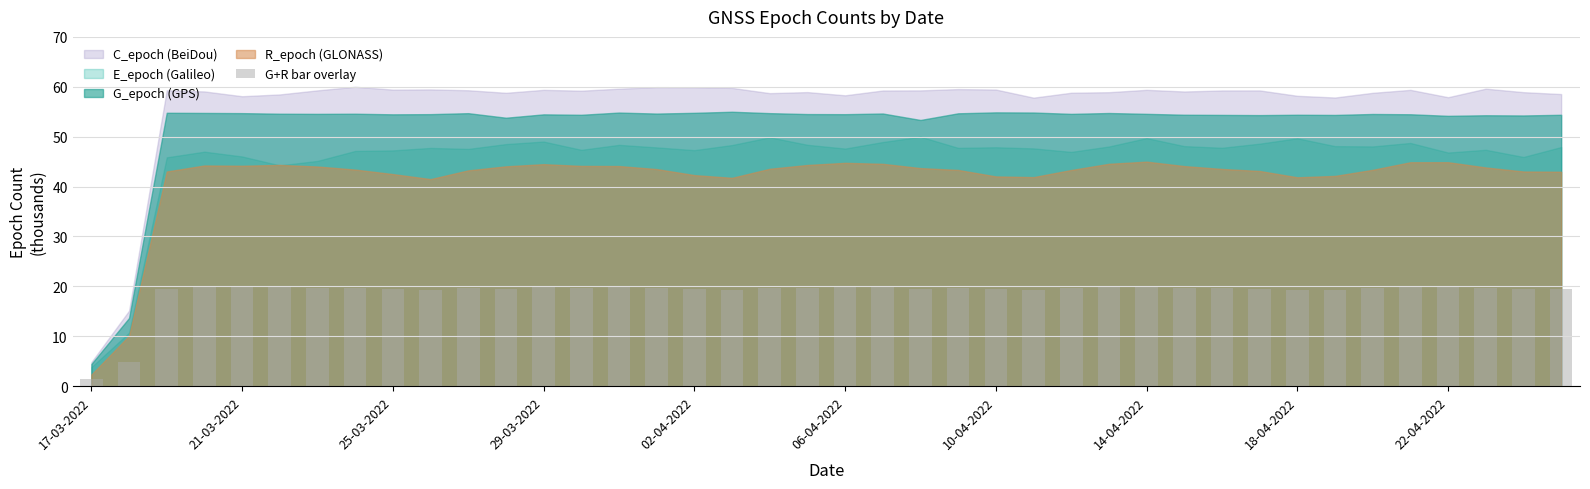

What is the greatest value displayed?

19.9